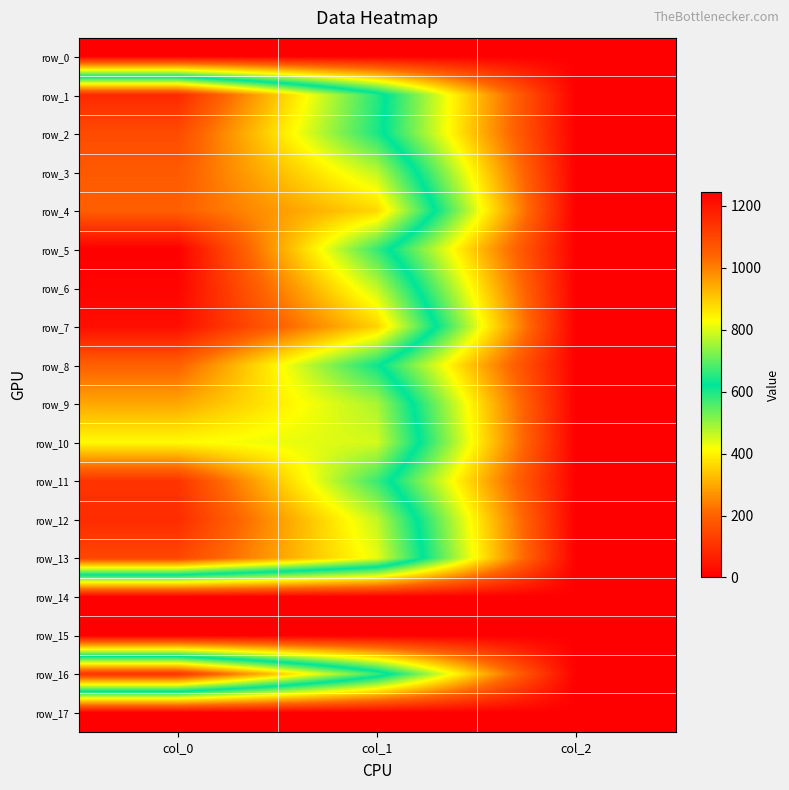

Is the value of row_8 at col_0 greater than the value of row_9 at col_1?

Yes